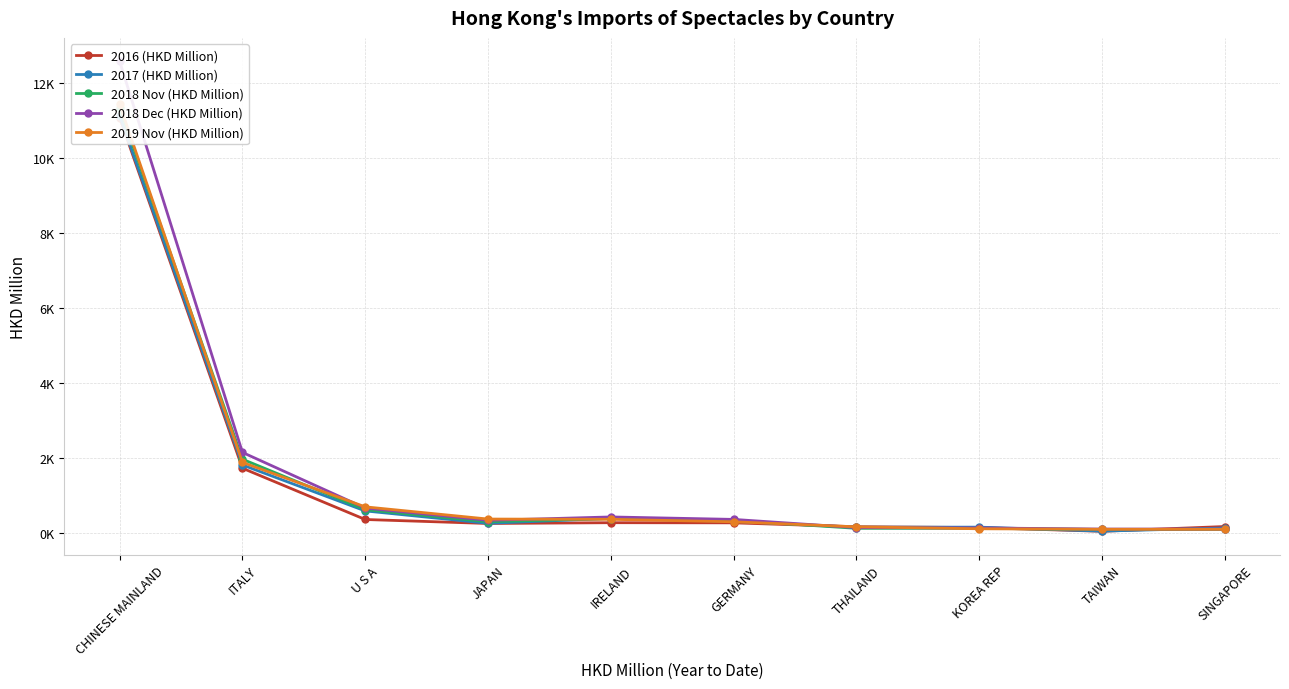

What are all the series names shown in the legend?

2016 (HKD Million), 2017 (HKD Million), 2018 Nov (HKD Million), 2018 Dec (HKD Million), 2019 Nov (HKD Million)